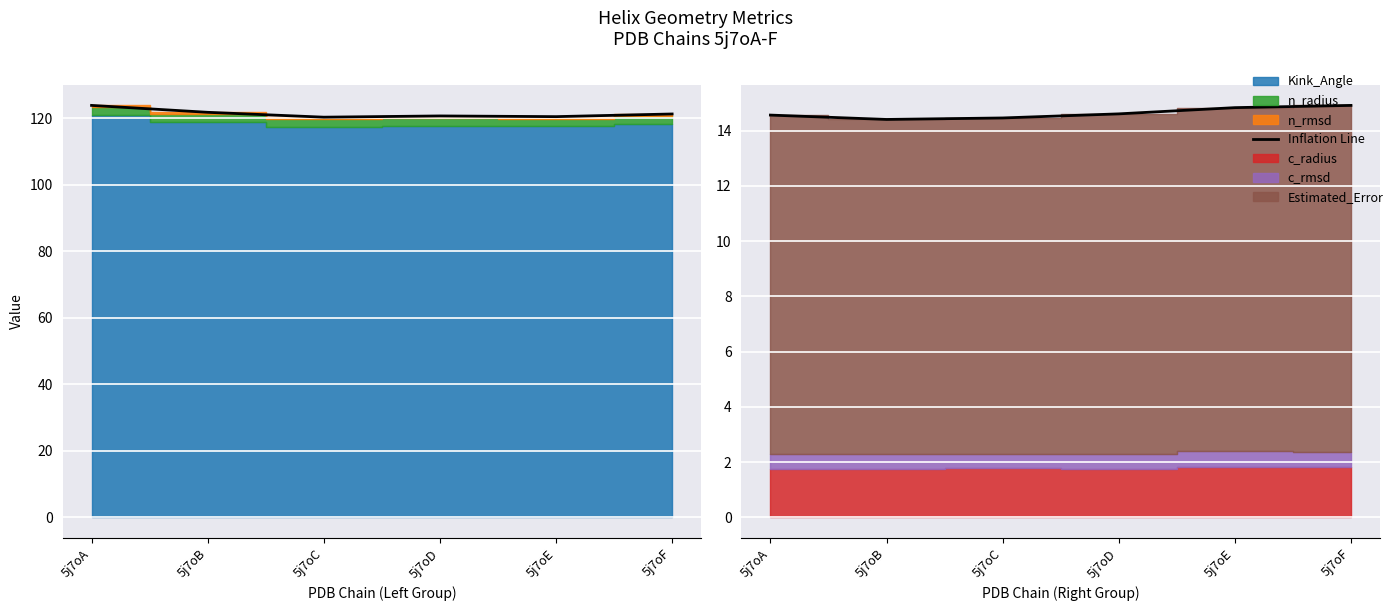

At which label is the value closest to 14?

5j7oB